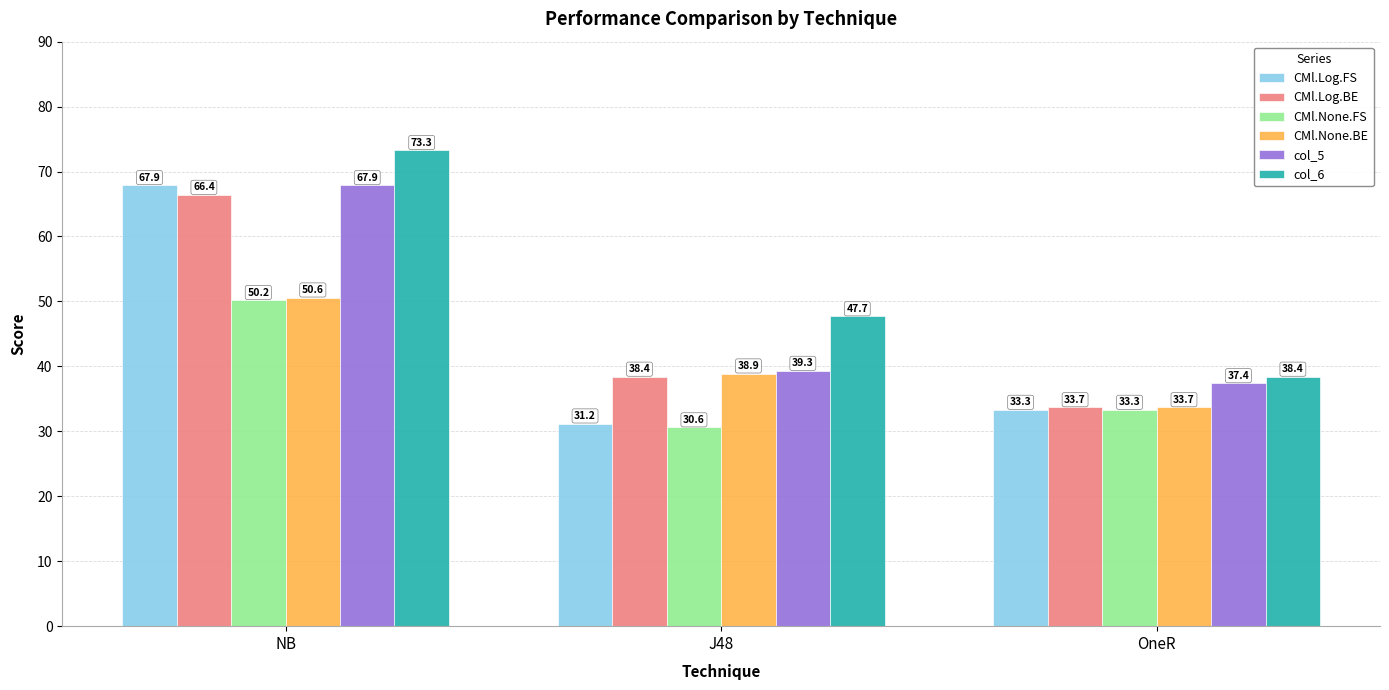

What is the sum of all CMl.Log.BE values?

138.5